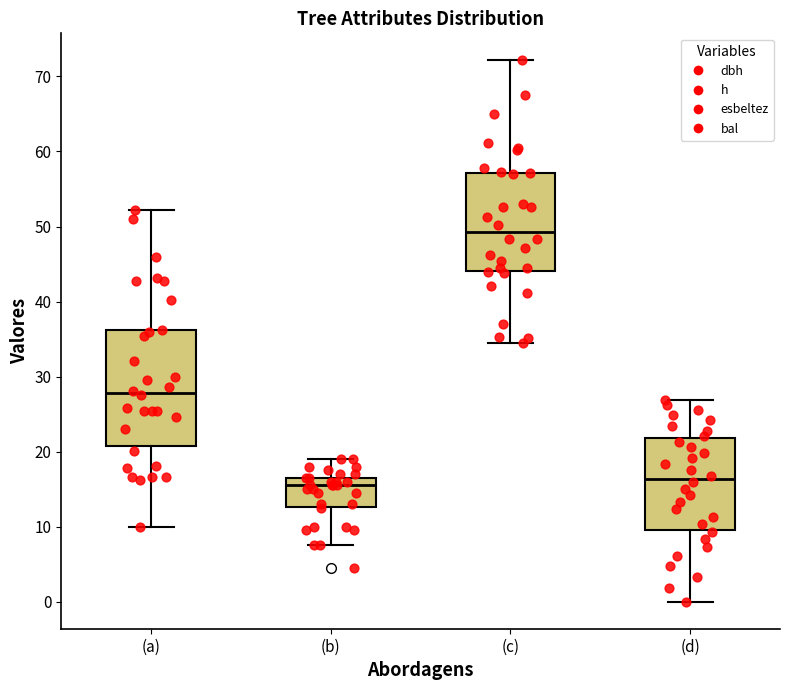

Reading left to right, read every box against the y-axis: the position of its median line, the range the box covers, and the ends of its whiskers. The values are not printed on the chart, so give them approximately, as read against the axis.

(a): median 28, box 21 to 36, whiskers 10 to 52
(b): median 16, box 13 to 17, whiskers 8 to 19
(c): median 49, box 44 to 57, whiskers 35 to 72
(d): median 16, box 10 to 22, whiskers 0 to 27